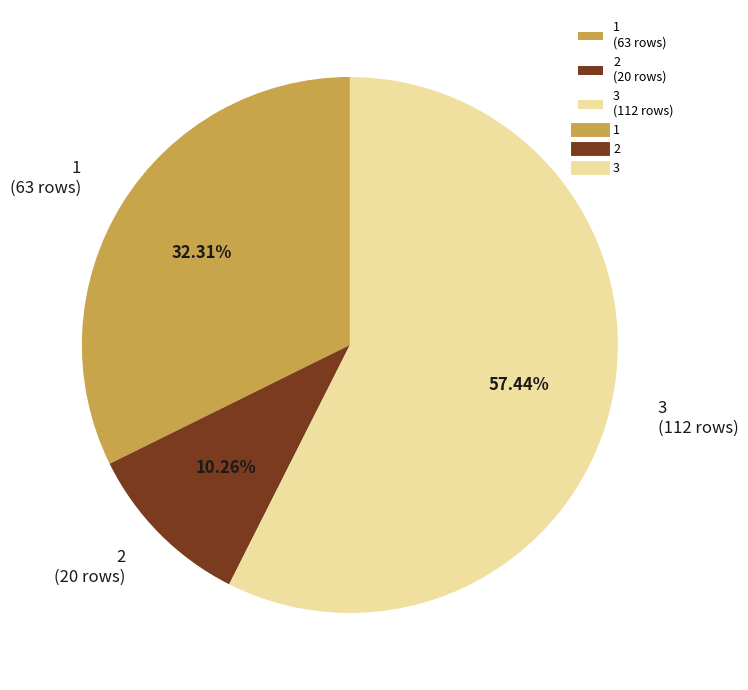

What is the majority slice?

3